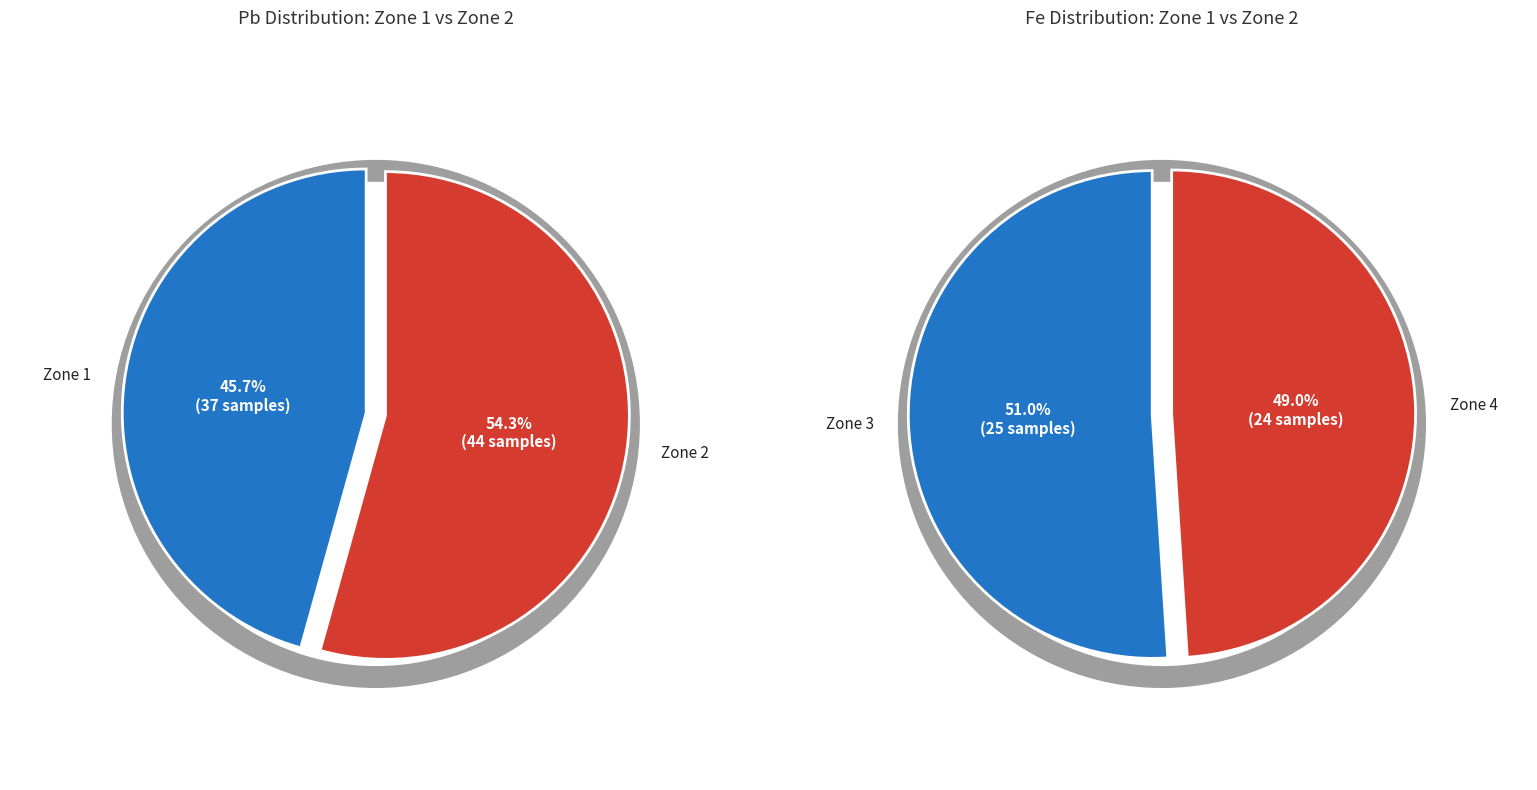

How many slices are in this pie chart?

4